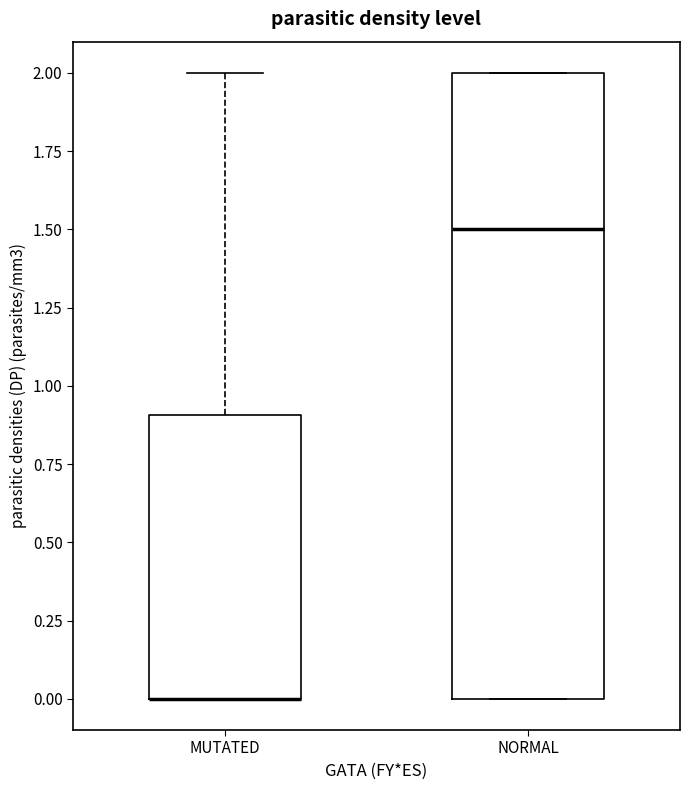

Where is the upper edge of the box for MUTATED on the y-axis? The values are not printed on the chart, so give them approximately, as read against the axis.

0.9